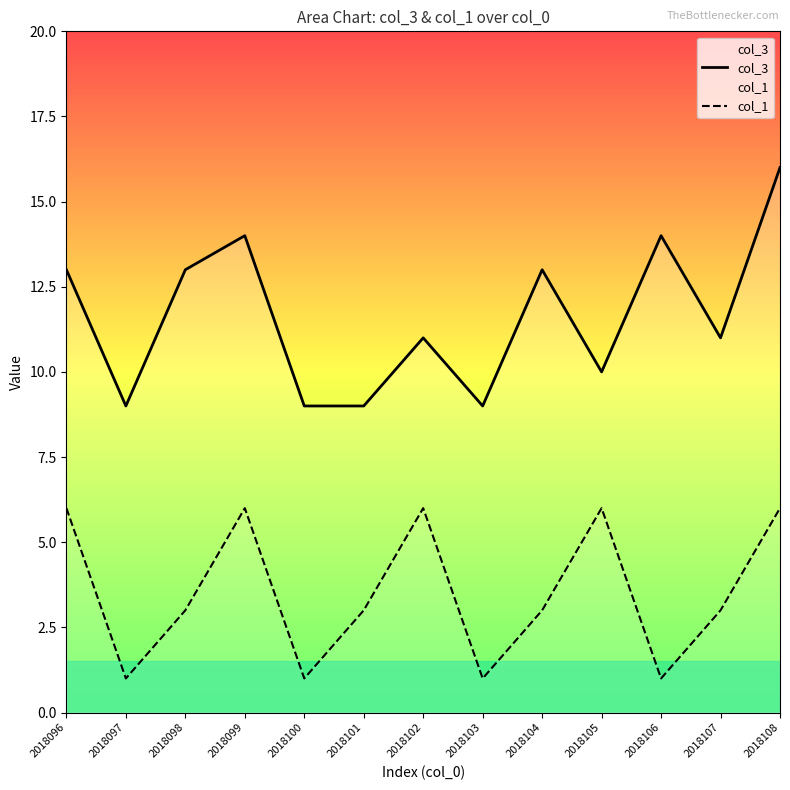

Is the value of col_3 at 2018106 greater than the value of col_1 at 2018108?

Yes